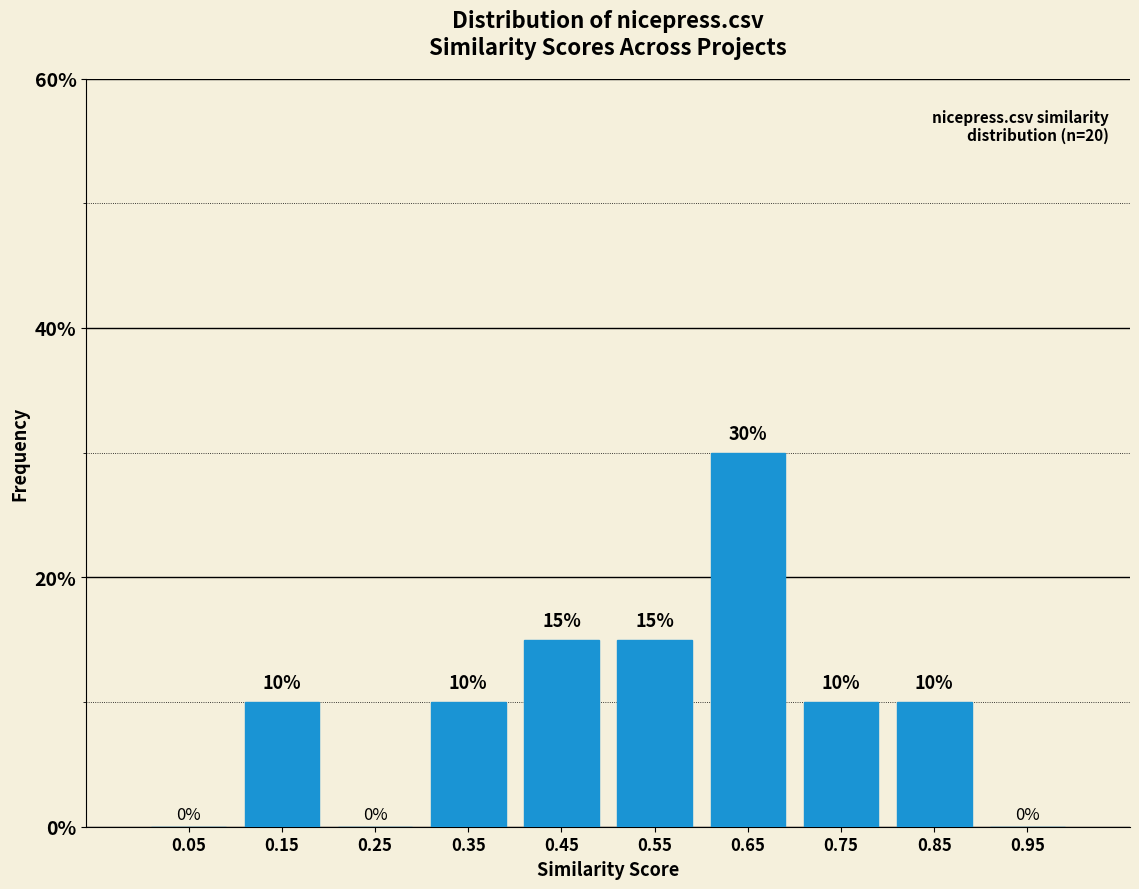

Which range on the x-axis has the tallest bar?

0.6 to 0.7